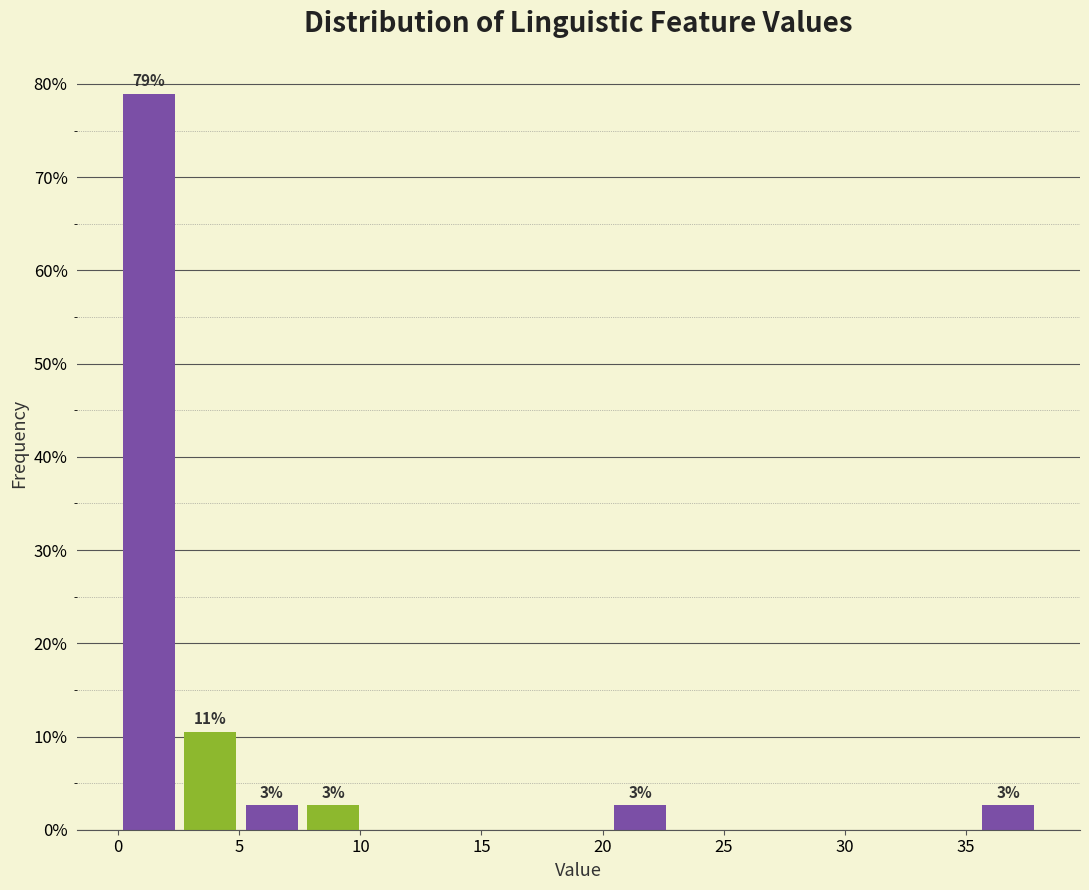

Which range on the x-axis has the tallest bar?

0.0 to 2.5